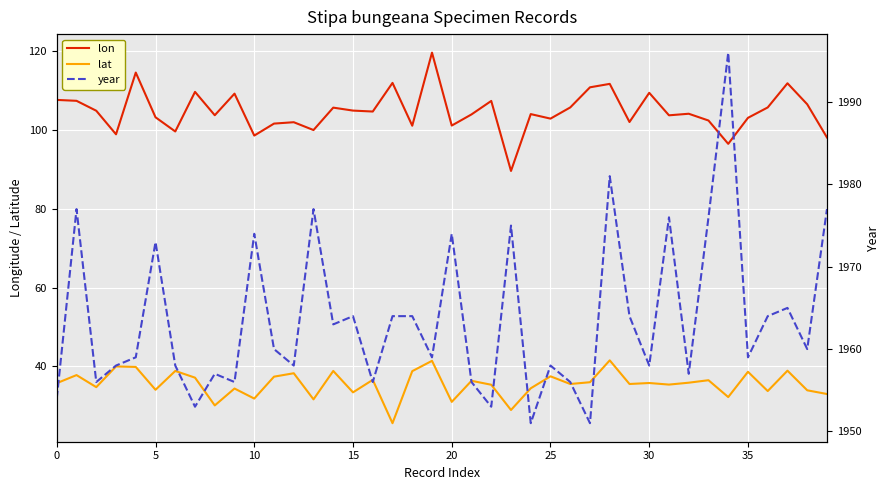

True or false: lat and lon cross at least once.

False